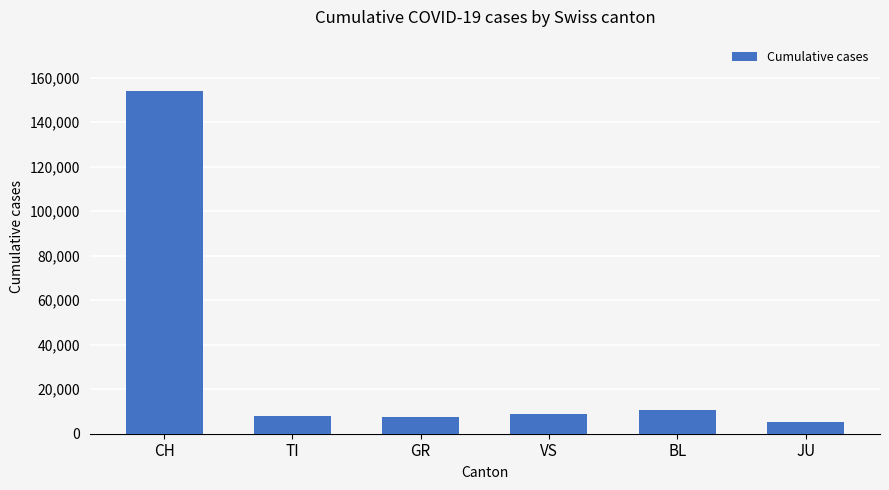

What is the difference between the second highest and second lowest values?

3264